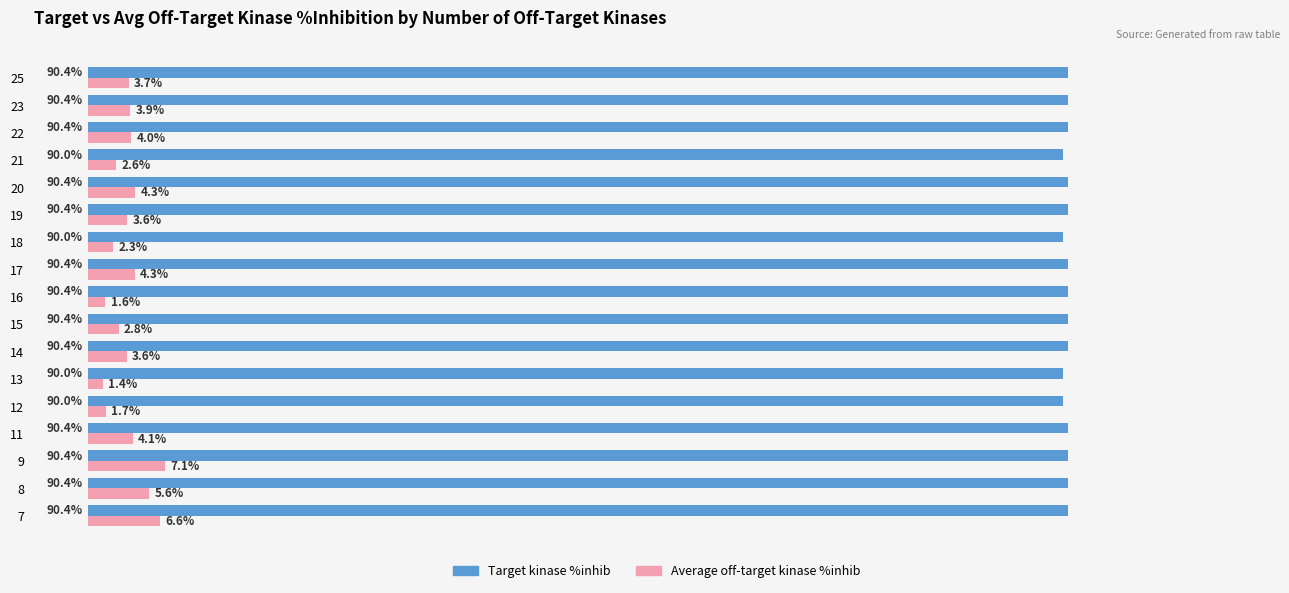

List the series in order of their overall mean, highest first.

Target kinase %inhib, Average off-target kinase %inhib